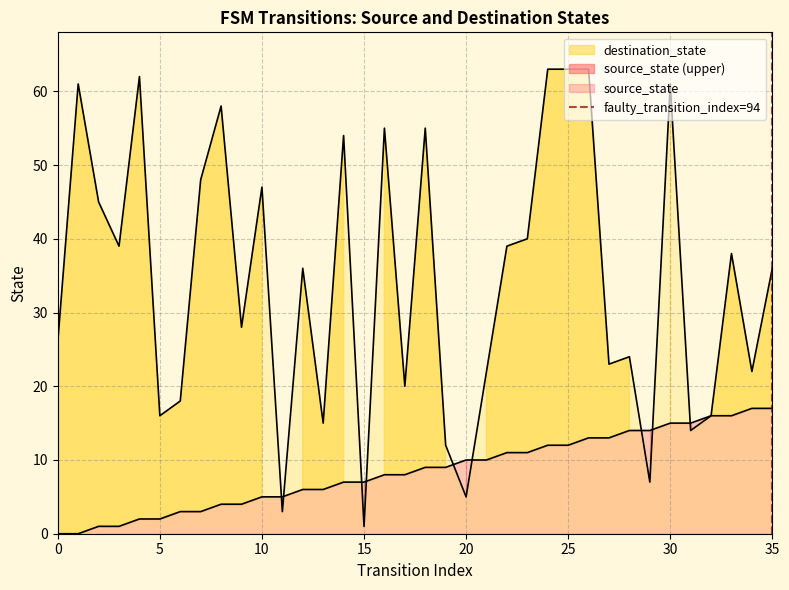

The value at 35 is 0. True or false?

True